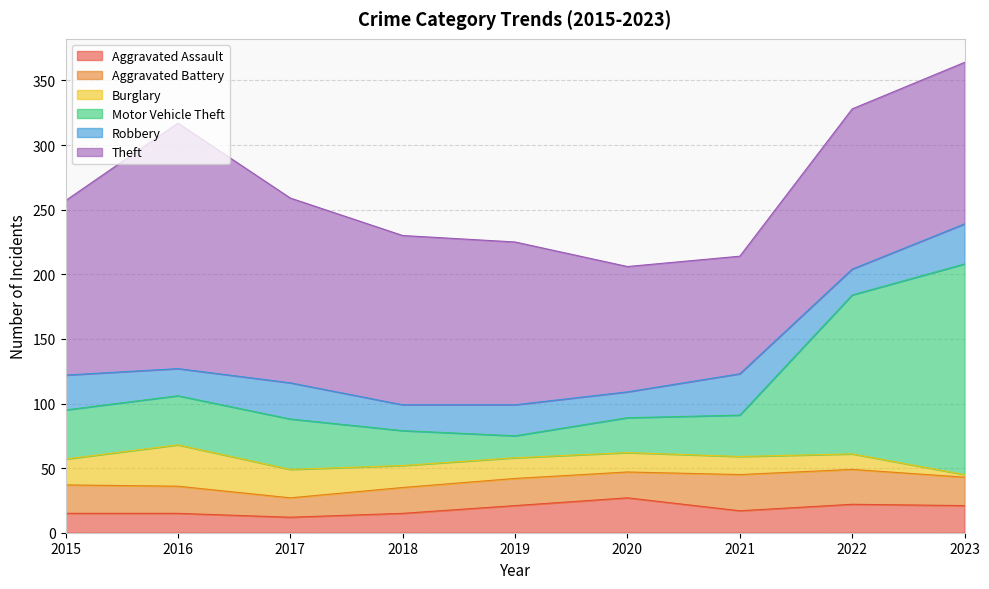

Does the chart have visible grid lines?

Yes